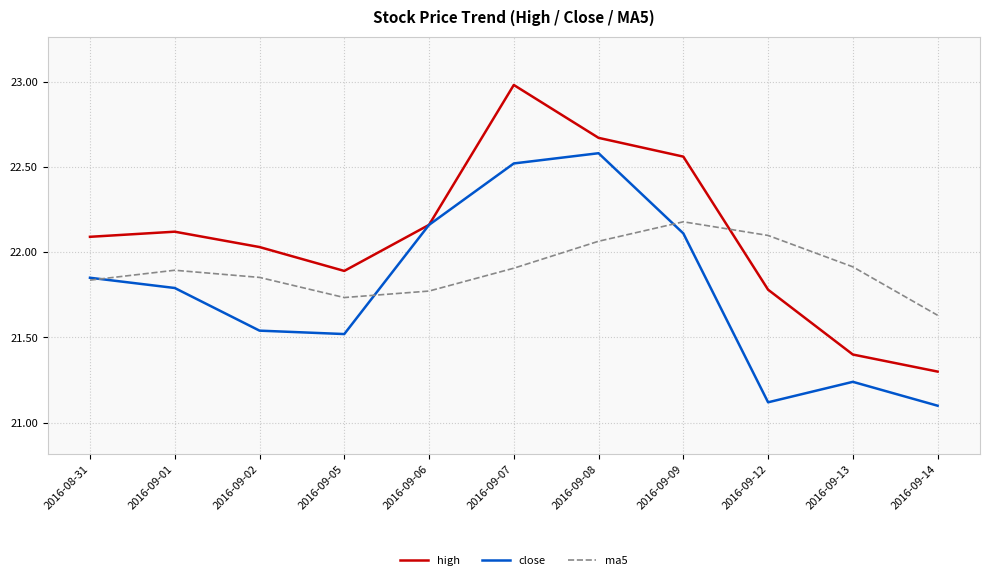

Which series has the largest total across all categories?

high